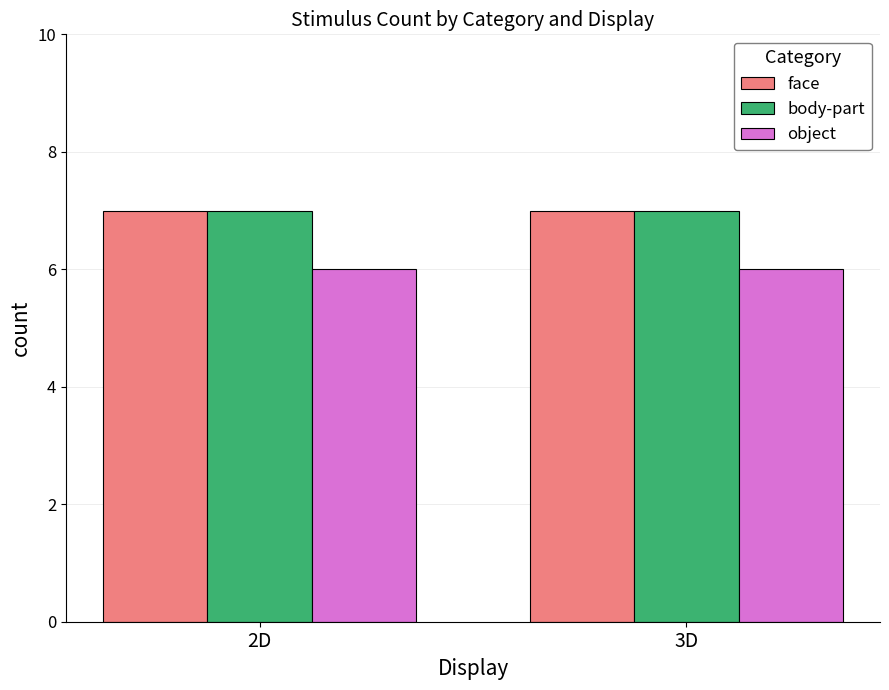

The value of face at 3D is 7. True or false?

True